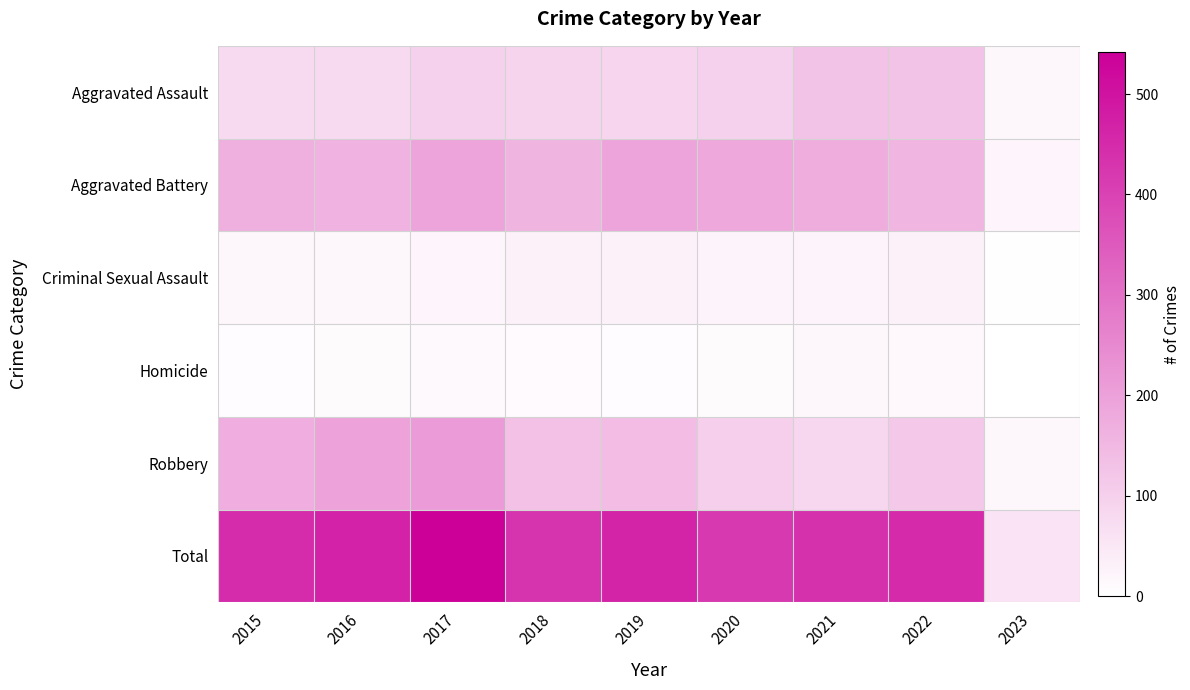

Reading right to left, list all the values displayed in this chart.

Aggravated Assault: 2023=17	2022=128	2021=131	2020=99	2019=91	2018=93	2017=99	2016=79	2015=79
Aggravated Battery: 2023=22	2022=158	2021=175	2020=186	2019=193	2018=160	2017=194	2016=164	2015=169
Criminal Sexual Assault: 2023=3	2022=30	2021=25	2020=24	2019=31	2018=33	2017=23	2016=20	2015=21
Homicide: 2023=2	2022=15	2021=19	2020=9	2019=8	2018=12	2017=13	2016=10	2015=7
Robbery: 2023=17	2022=118	2021=88	2020=102	2019=143	2018=132	2017=213	2016=196	2015=172
Total: 2023=61	2022=449	2021=438	2020=420	2019=466	2018=430	2017=542	2016=469	2015=448